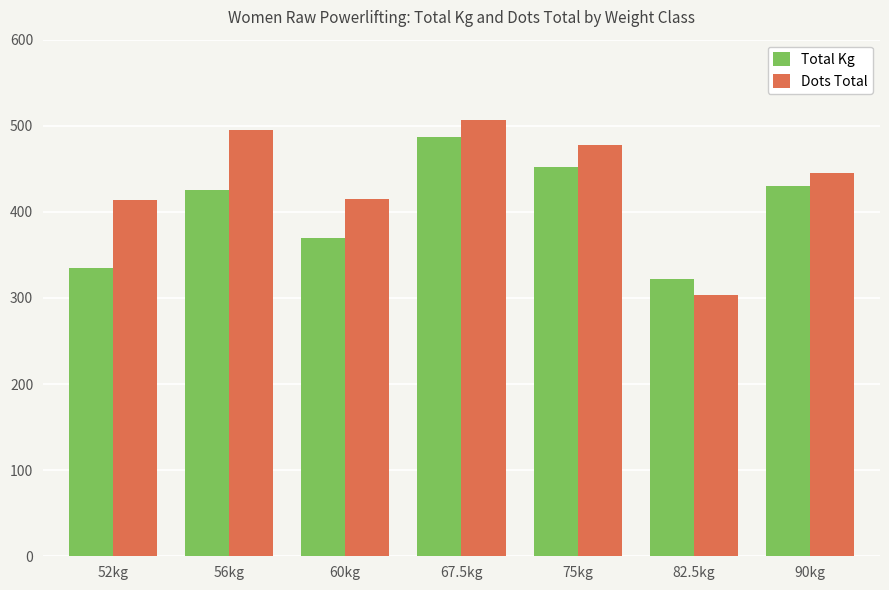

True or false: Dots Total has a value of 174.6 at 67.5kg.

False